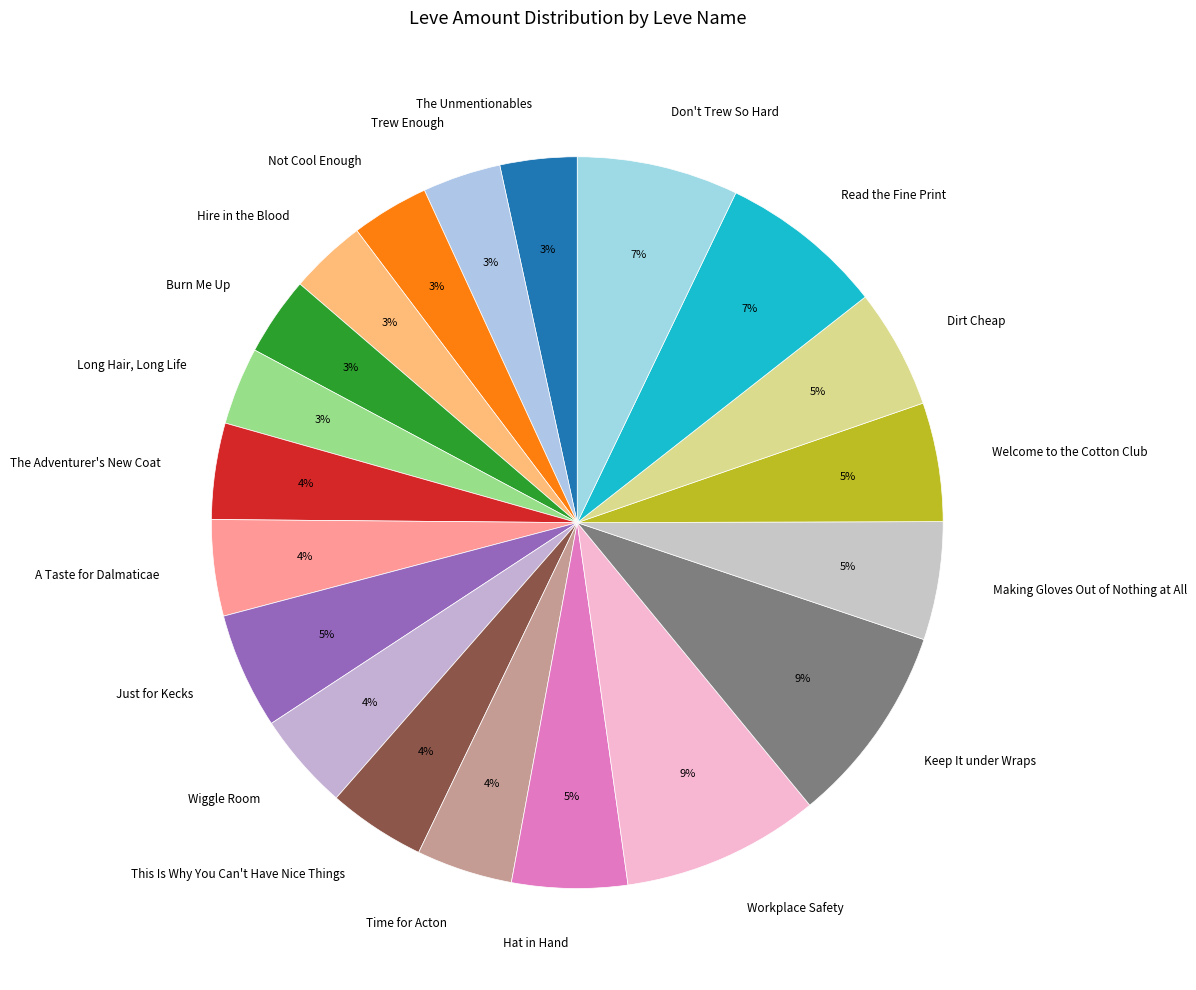

Do A Taste for Dalmaticae and Dirt Cheap together represent more than half of the pie?

No